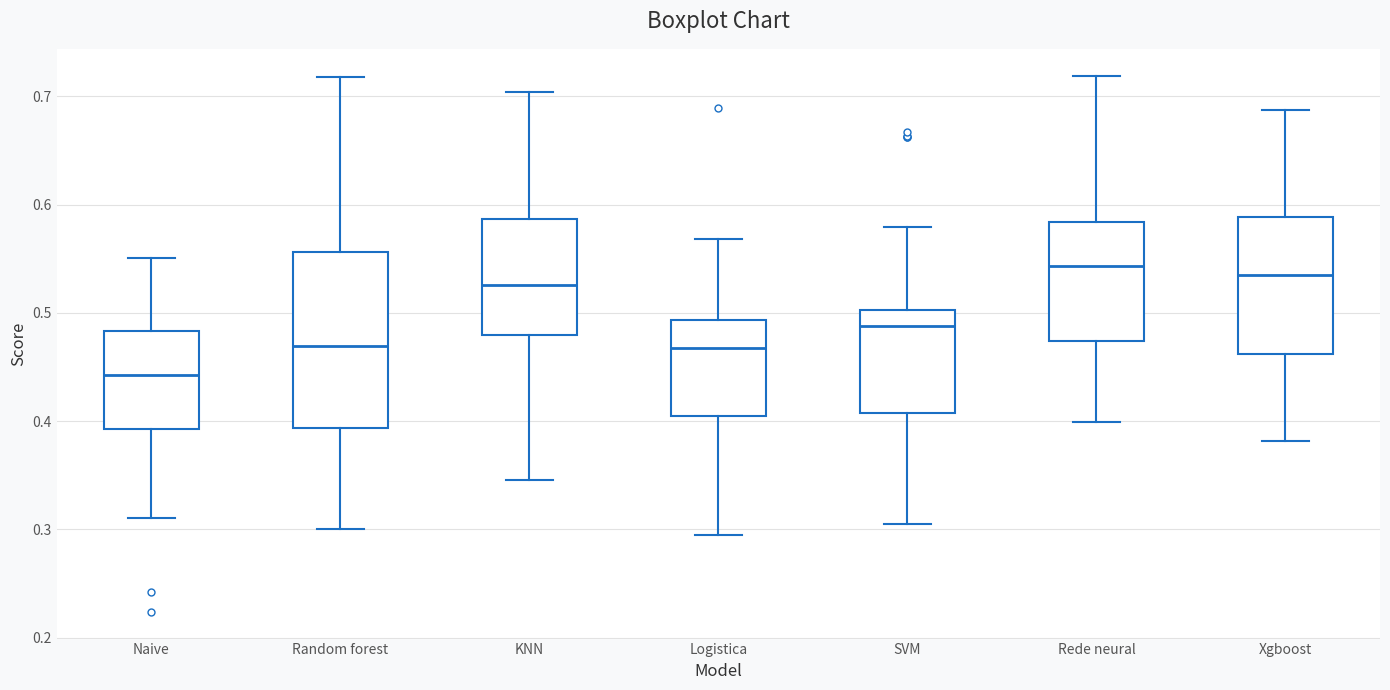

Where is the lower edge of the box for Xgboost on the y-axis? The values are not printed on the chart, so give them approximately, as read against the axis.

0.46